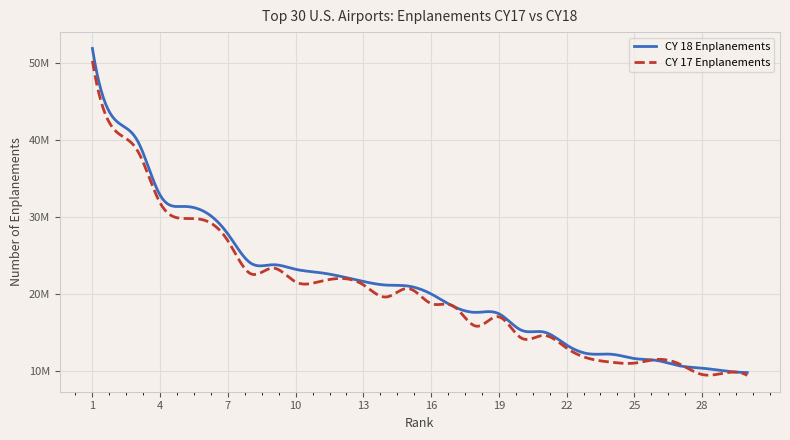

What is the greatest value displayed?

51865797